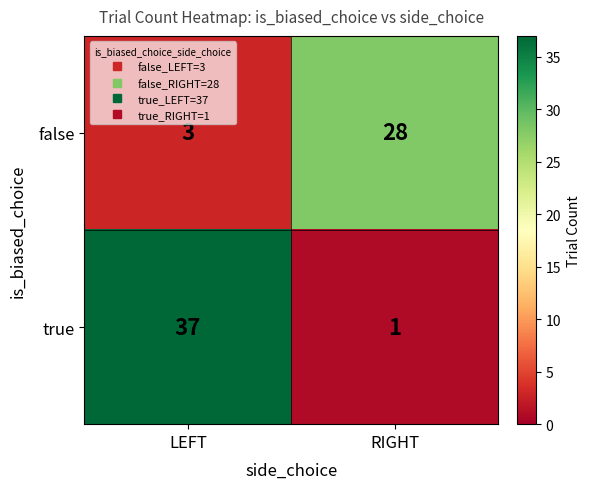

Rank the series at RIGHT from lowest to highest value.

true, false